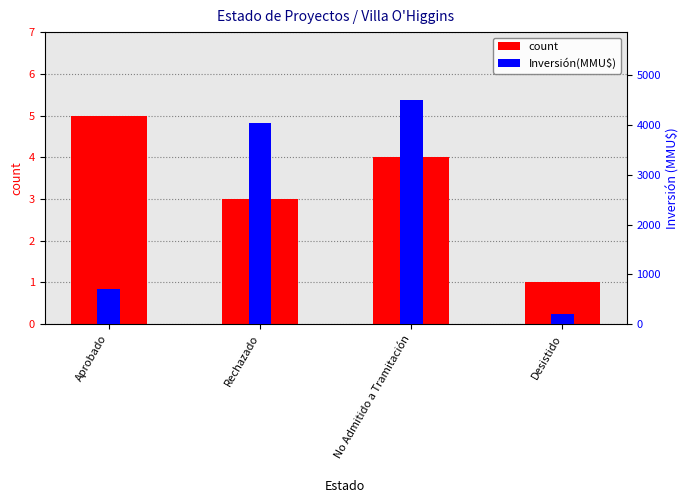

List the series in order of their overall mean, lowest first.

count, Inversión(MMU$)